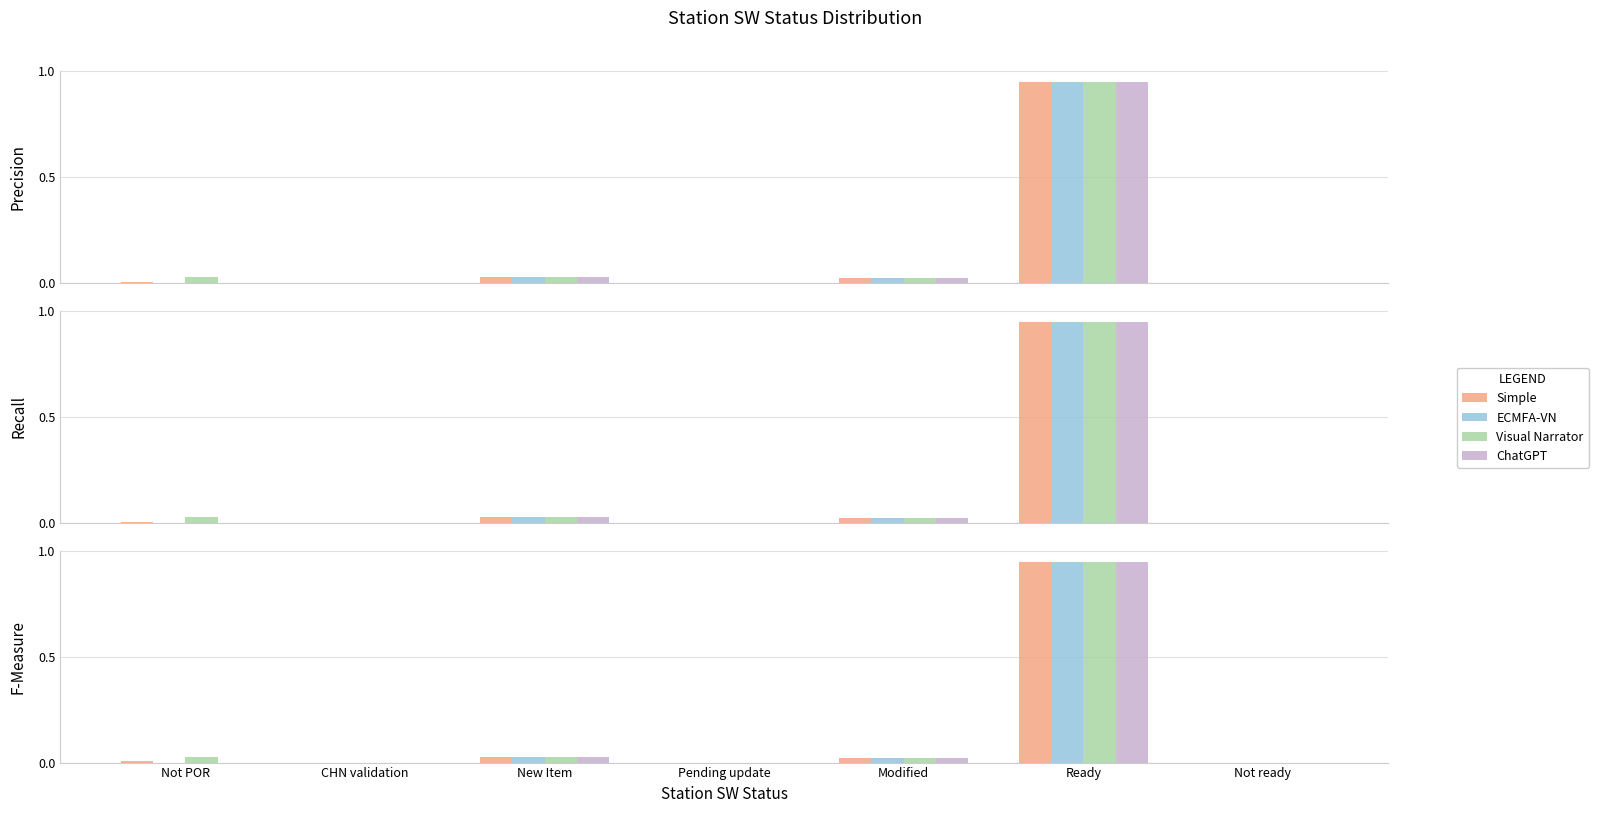

Rank the categories by Visual Narrator value from highest to lowest.

Ready, Not POR, New Item, Modified, CHN validation, Pending update, Not ready